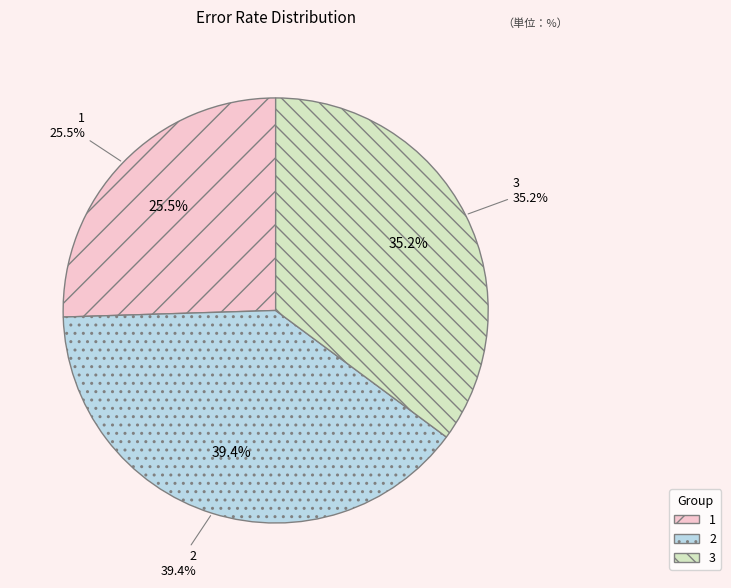

To the nearest percent, what is the difference between the largest and smallest slice percentages?

14%